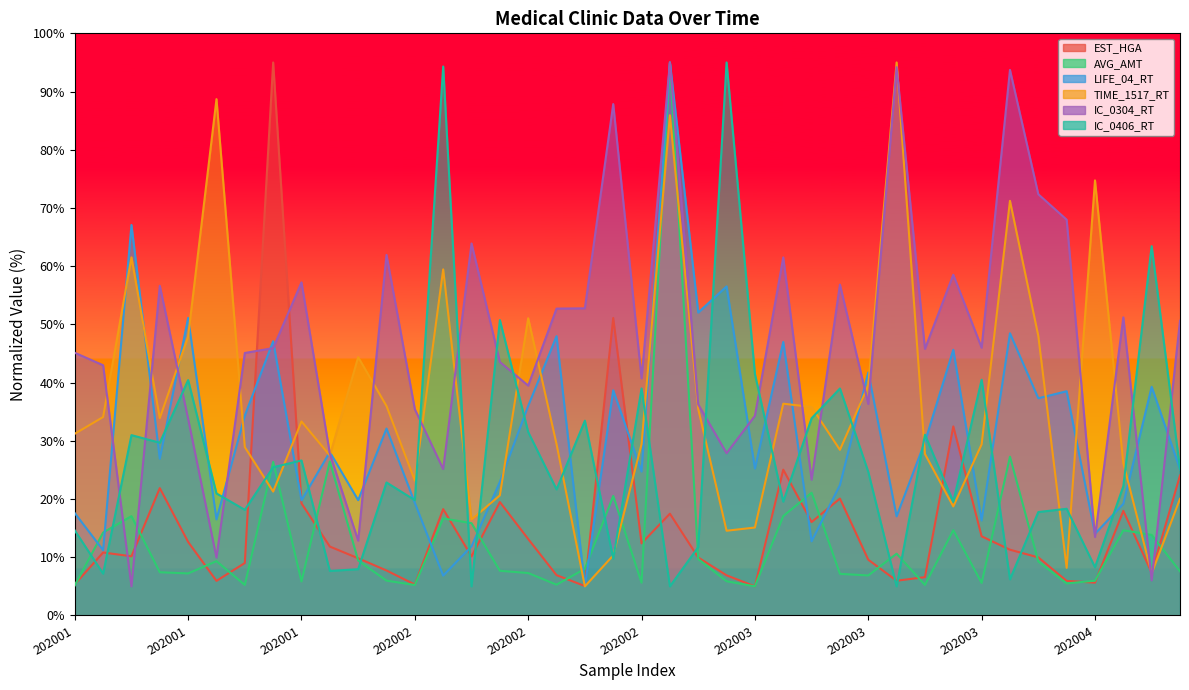

What is the sum of the AVG_AMT values at 17 and 25?

22.4